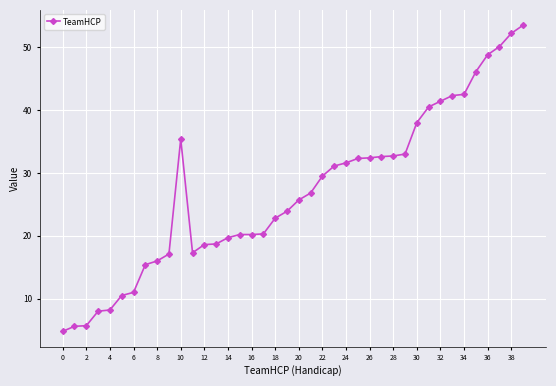

Is this an area chart (filled region under the line)?

No